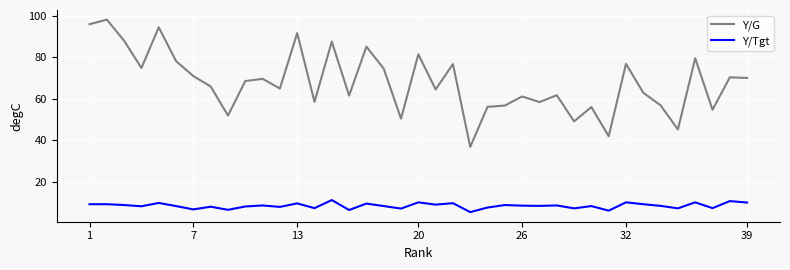

How many lines are shown in the chart?

2